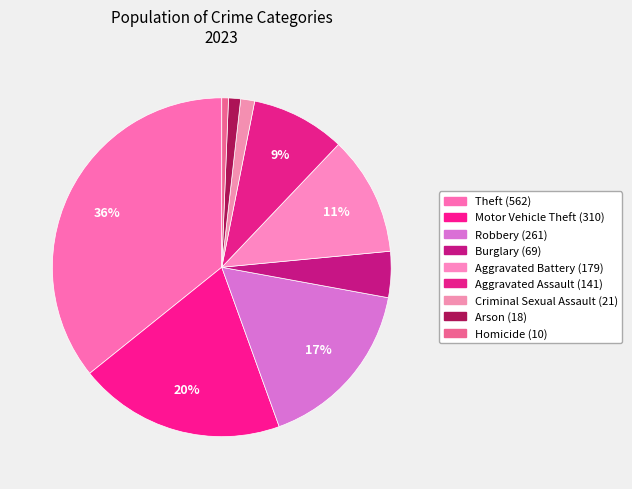

Does Motor Vehicle Theft represent more than half of the total?

No